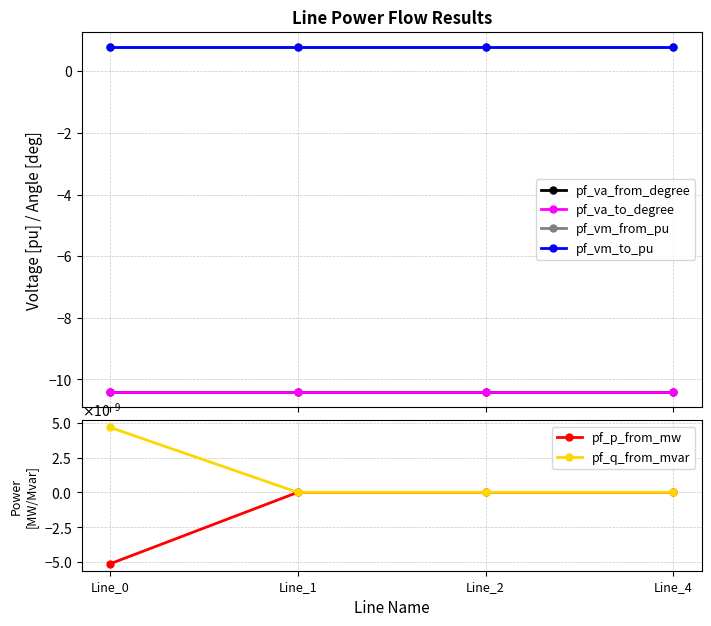

How many positive values does the pf_q_from_mvar series have?

1